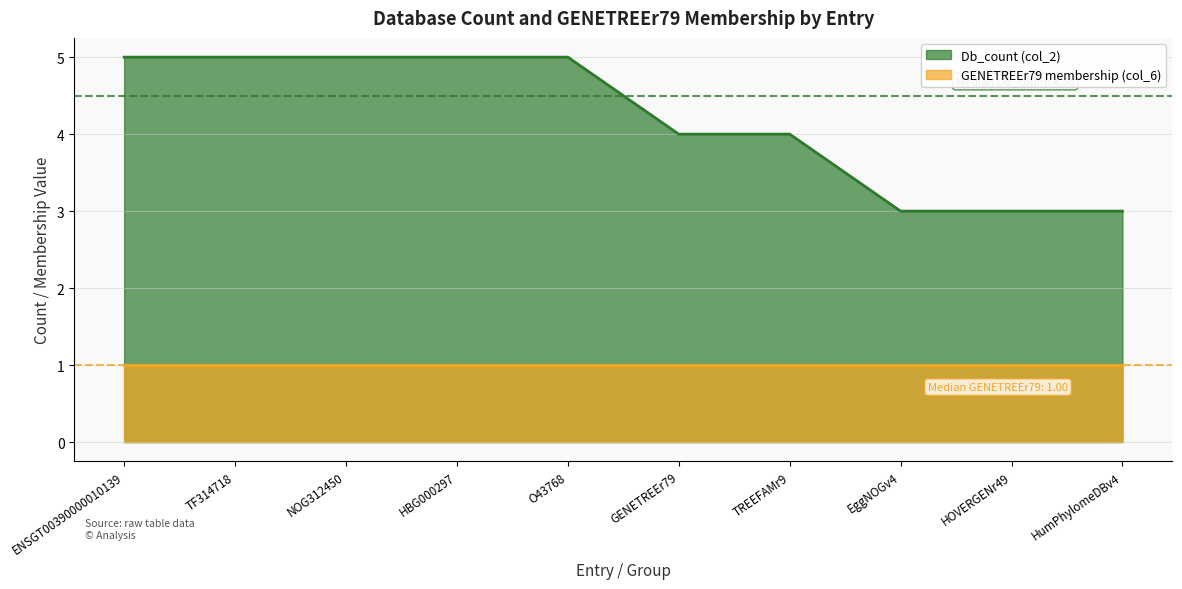

Reading right to left, transcribe all the data shown in this chart.

HumPhylomeDBv4=3	HOVERGENr49=3	EggNOGv4=3	TREEFAMr9=4	GENETREEr79=4	O43768=5	HBG000297=5	NOG312450=5	TF314718=5	ENSGT00390000010139=5